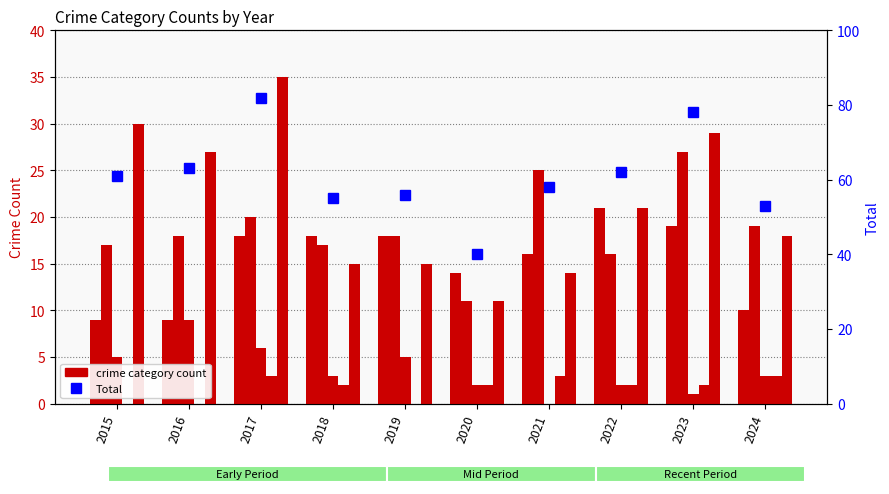

At which category is the sum across all series the highest?

2017